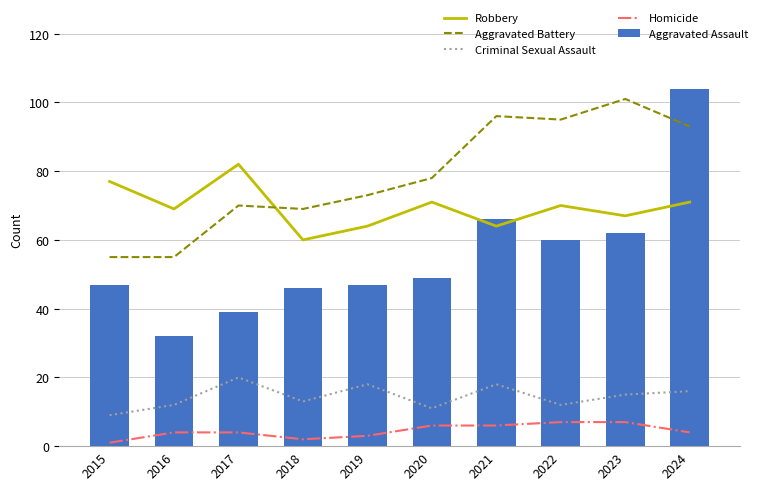

Between 2017 and 2022, which series saw the biggest shift?

Aggravated Battery